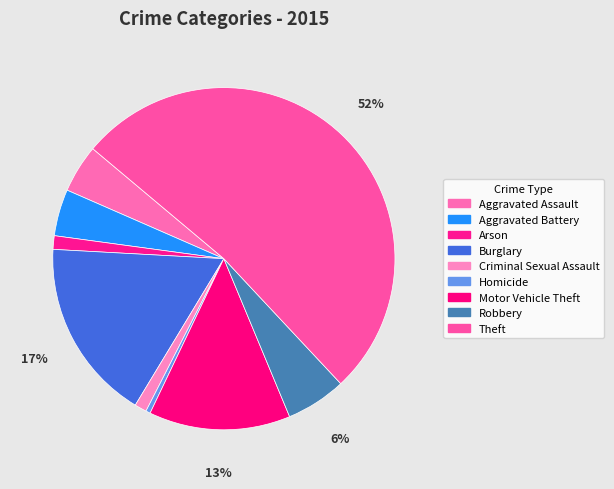

Count the number of slices in the pie.

9